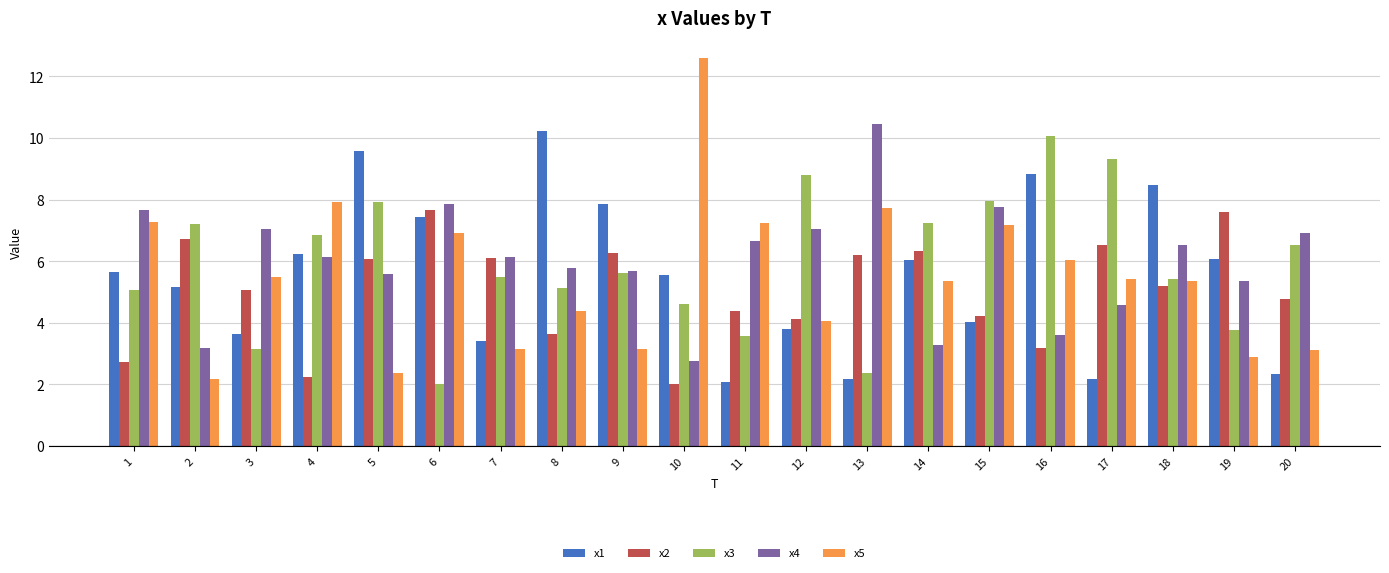

How many groups of bars are there?

20